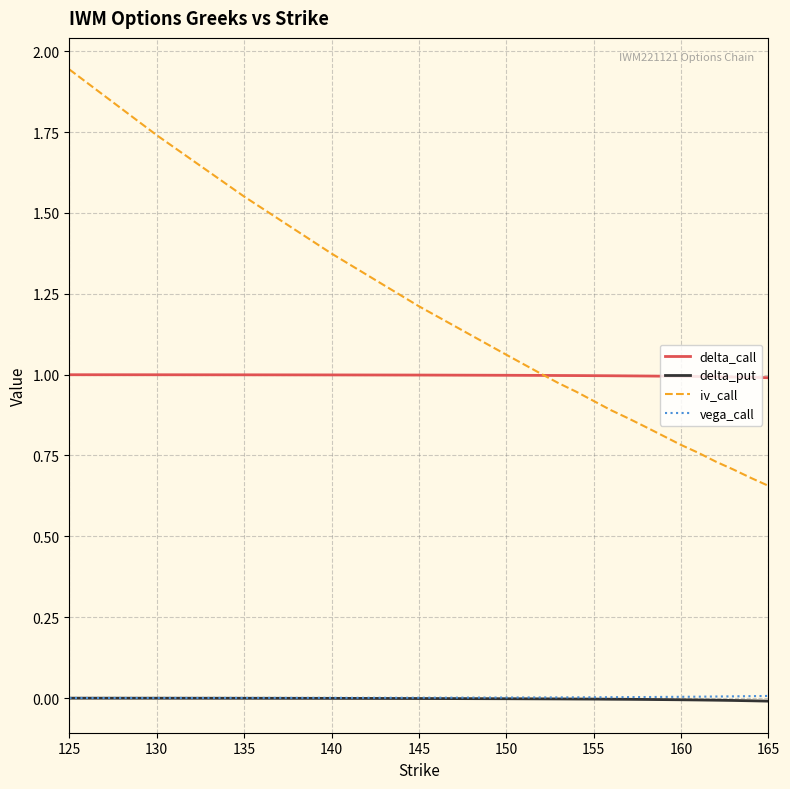

True or false: delta_put and delta_call intersect in this chart.

False